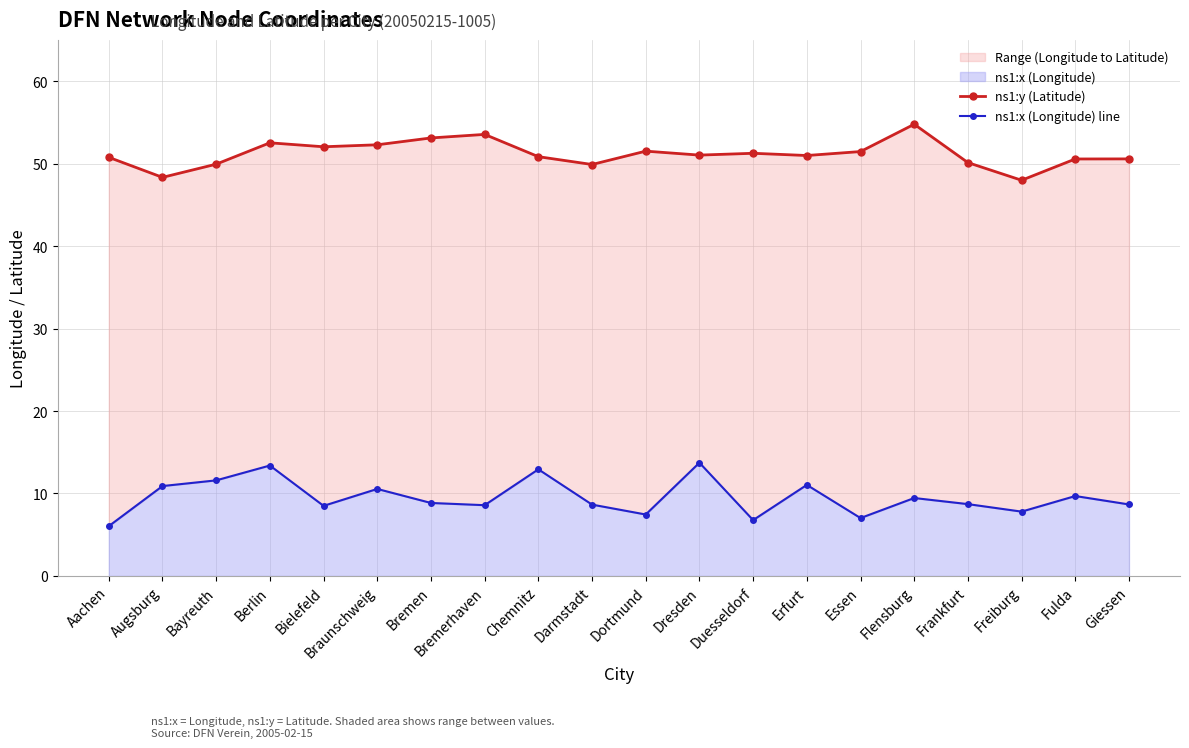

What is the label of the 3rd point from the right?

Freiburg